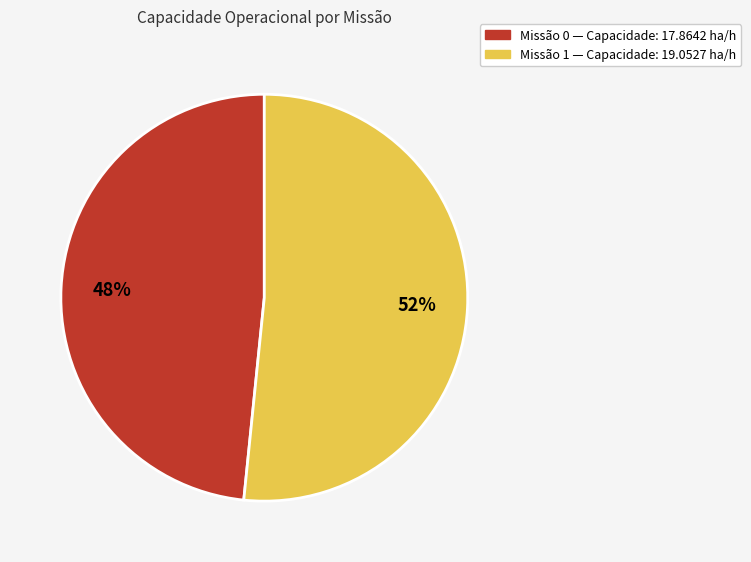

Is there a majority slice in this chart?

Yes